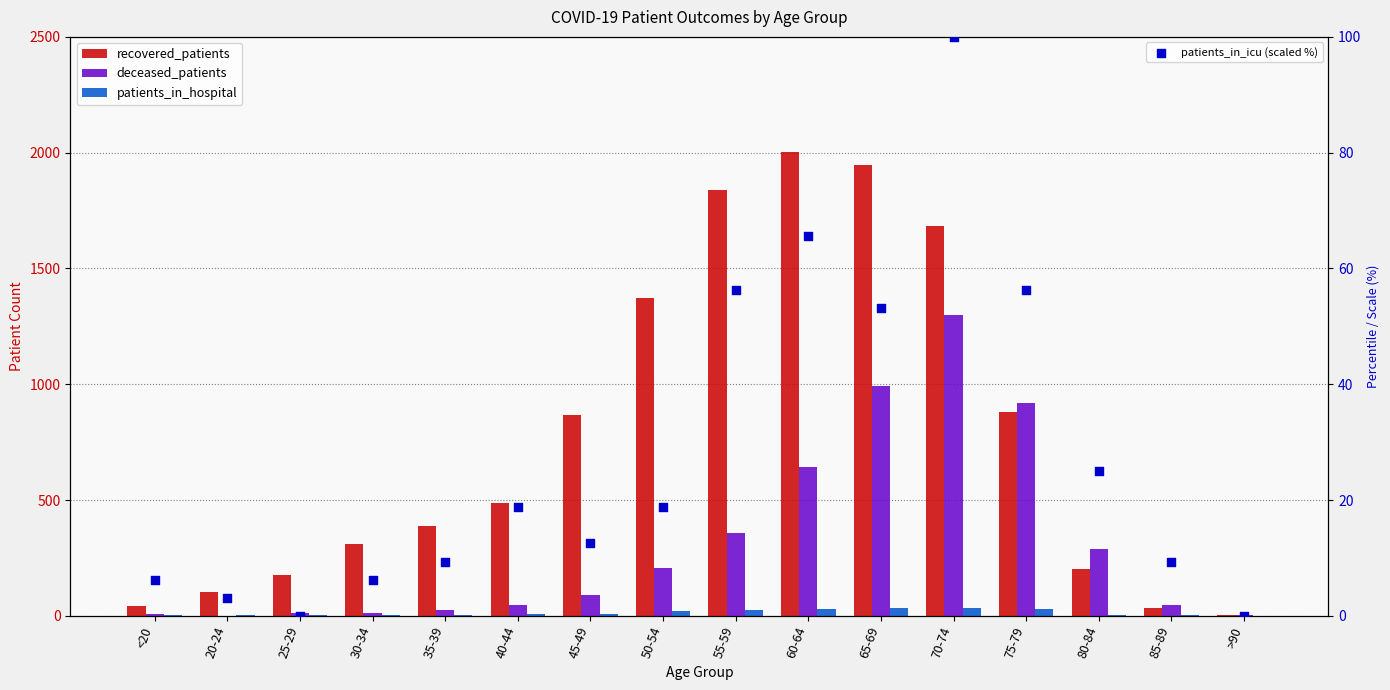

What is the total value across all series at 70-74?

3117.0